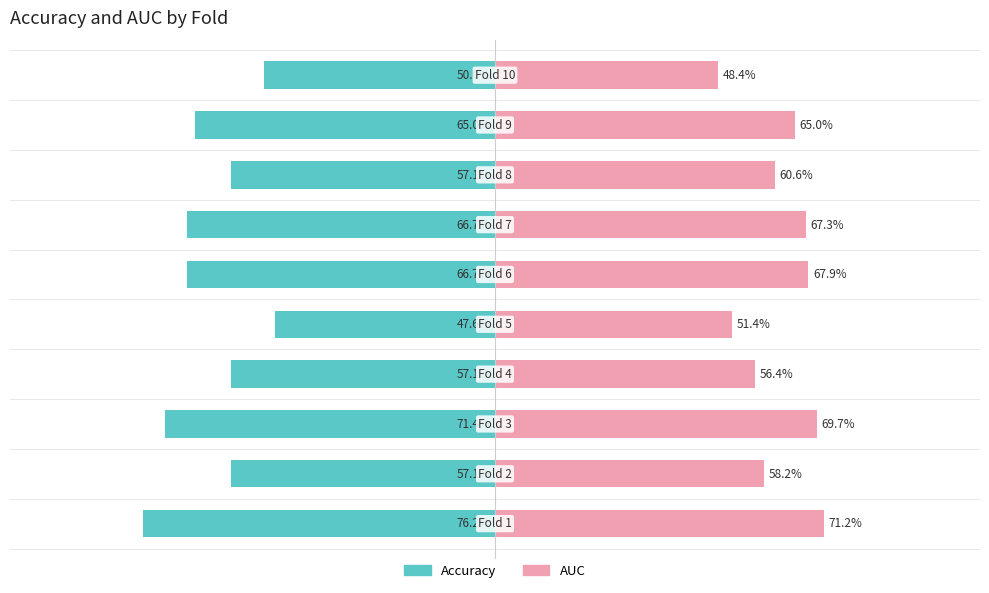

Count the number of categories in the chart.

10